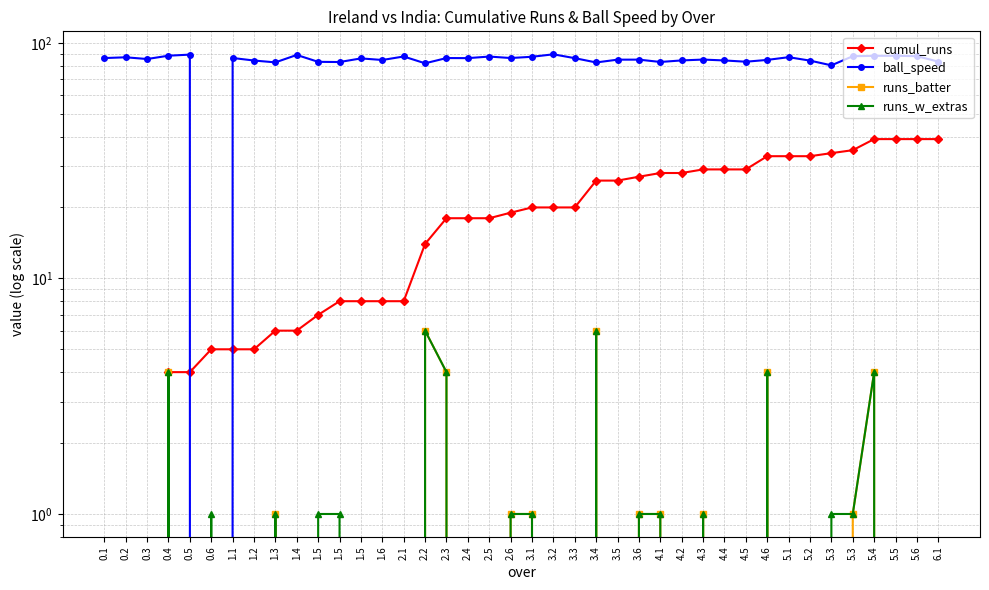

What is the minimum value for ball_speed?

-2.2